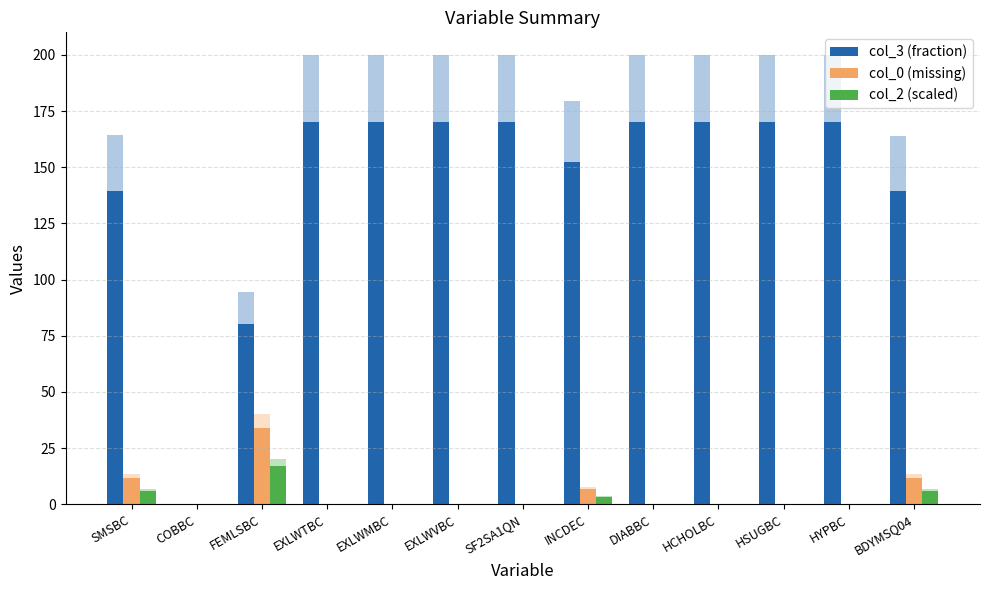

The value of col_2 (scaled) at EXLWMBC is 0.0. True or false?

True